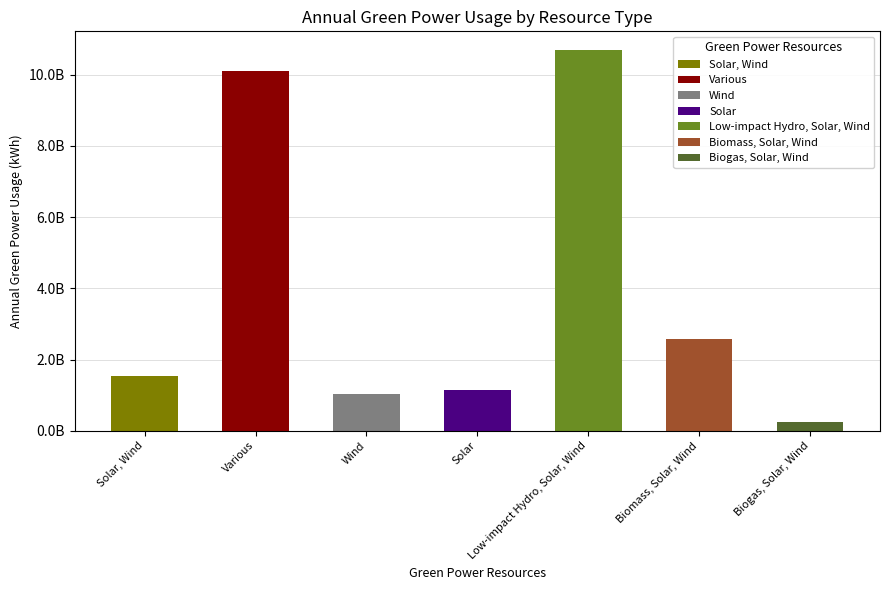

Which label corresponds to the largest value in the chart?

Low-impact Hydro, Solar, Wind